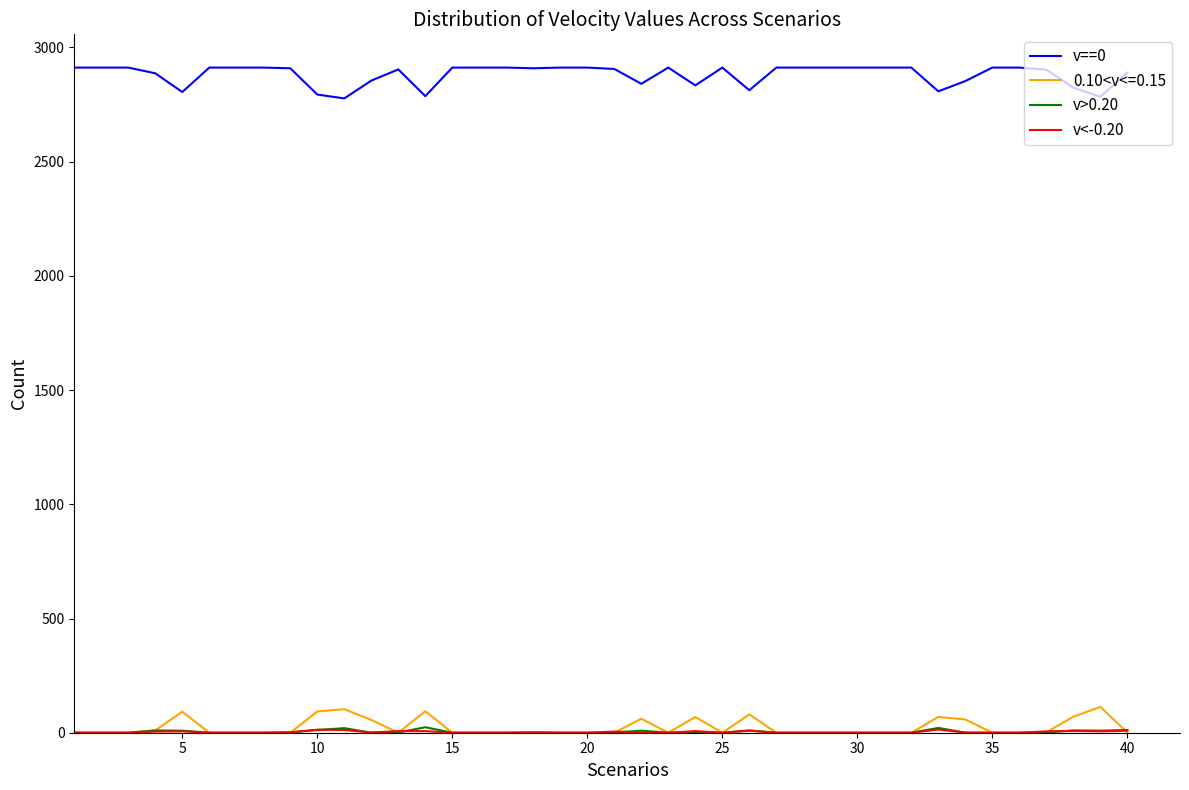

Which series has the largest total across all categories?

v==0